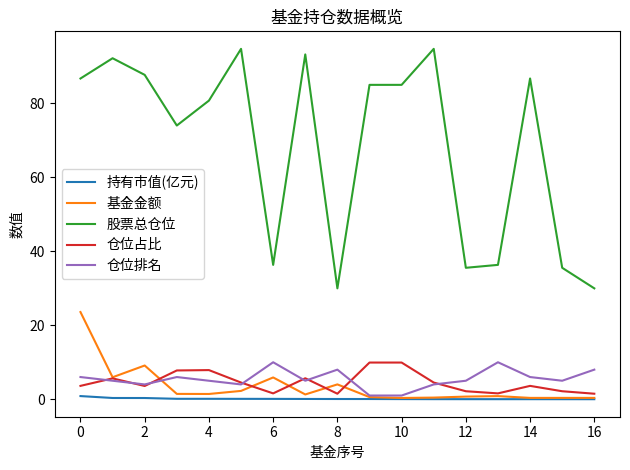

True or false: 股票总仓位 and 仓位排名 cross at least once.

False